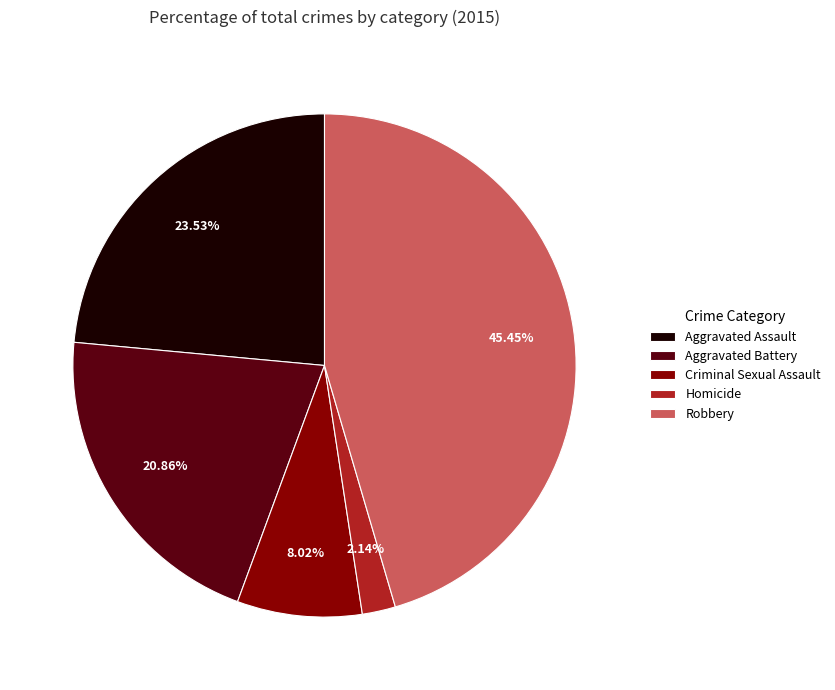

To the nearest percent, what is the average slice percentage?

20%